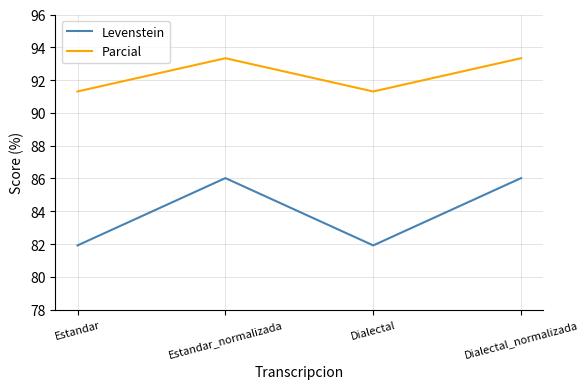

Rank the series by their maximum value, from highest to lowest.

Parcial, Levenstein